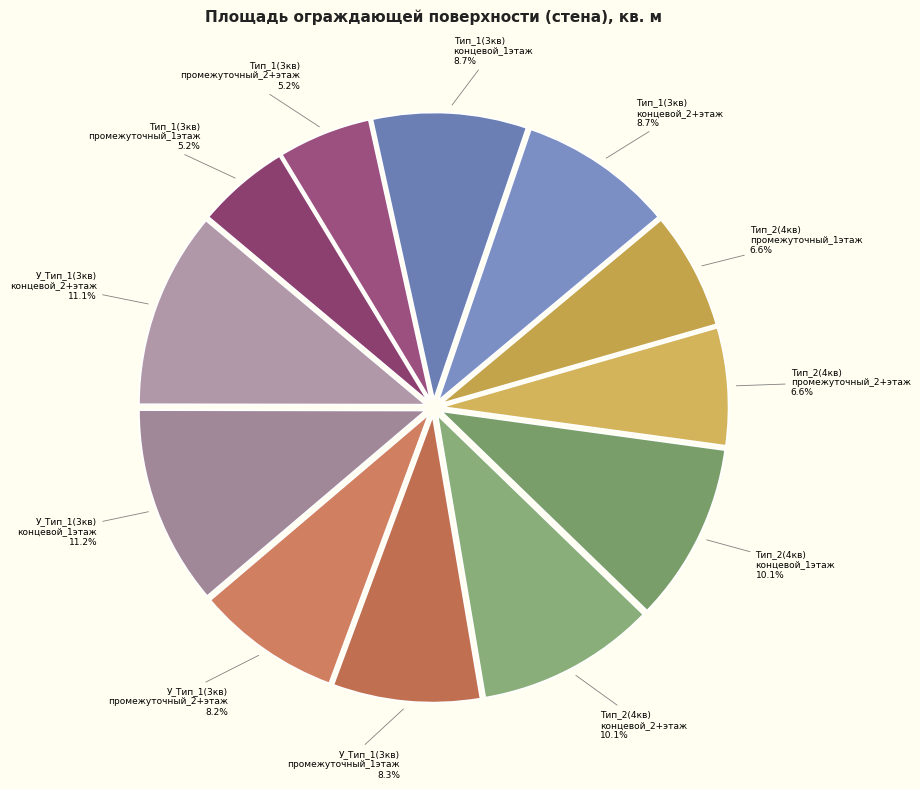

How many segments does this pie chart have?

12